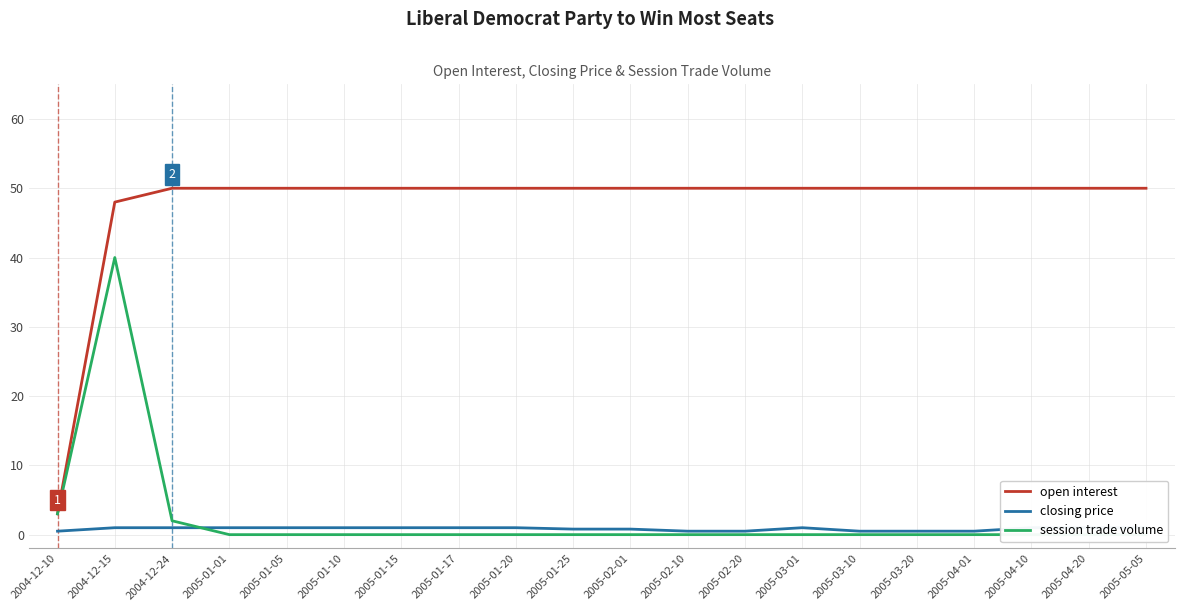

What is the highest value of the open interest series?

50